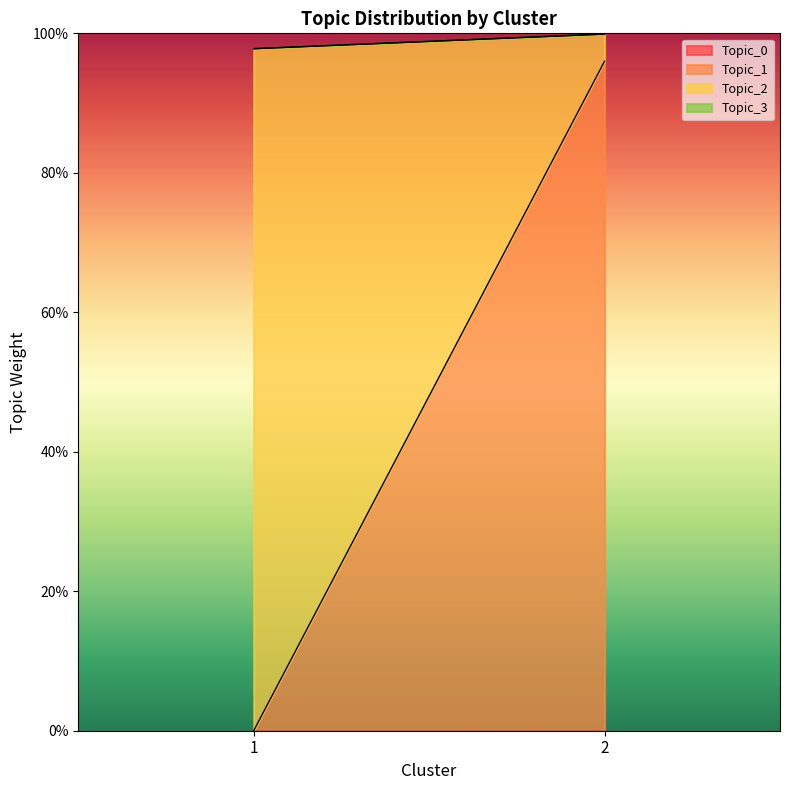

How many data points does each series have?

2